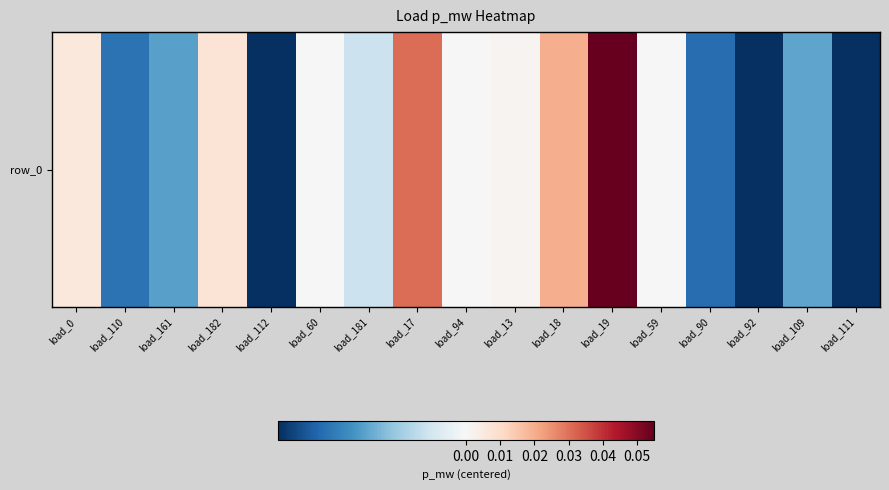

Which category has the lowest value across all series?

load_92